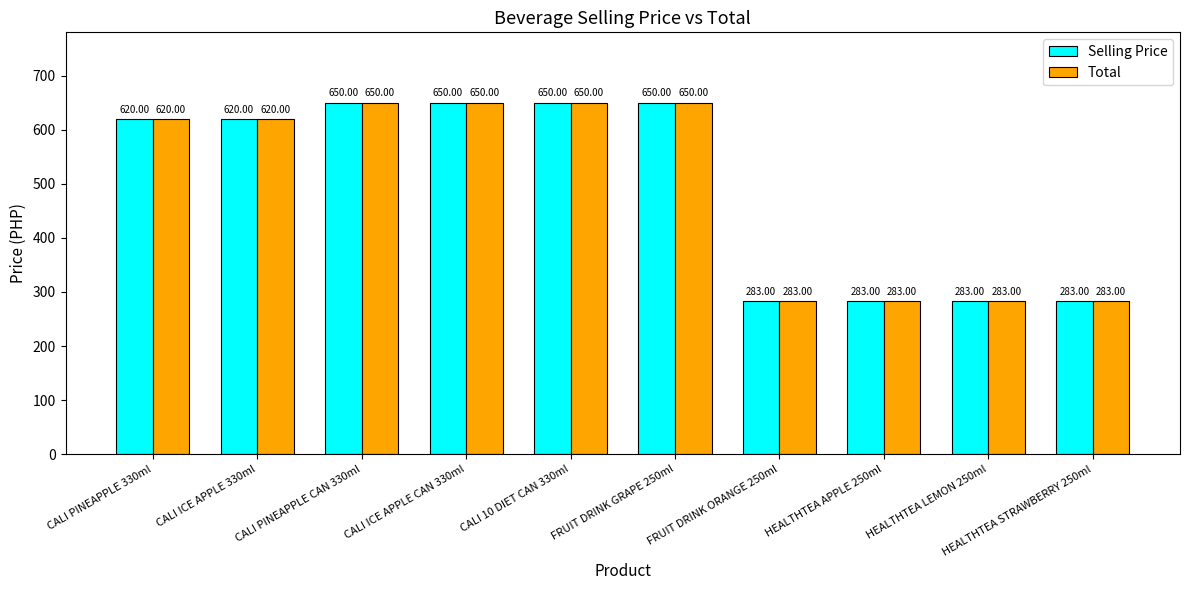

At how many categories does at least one series exceed 628?

4